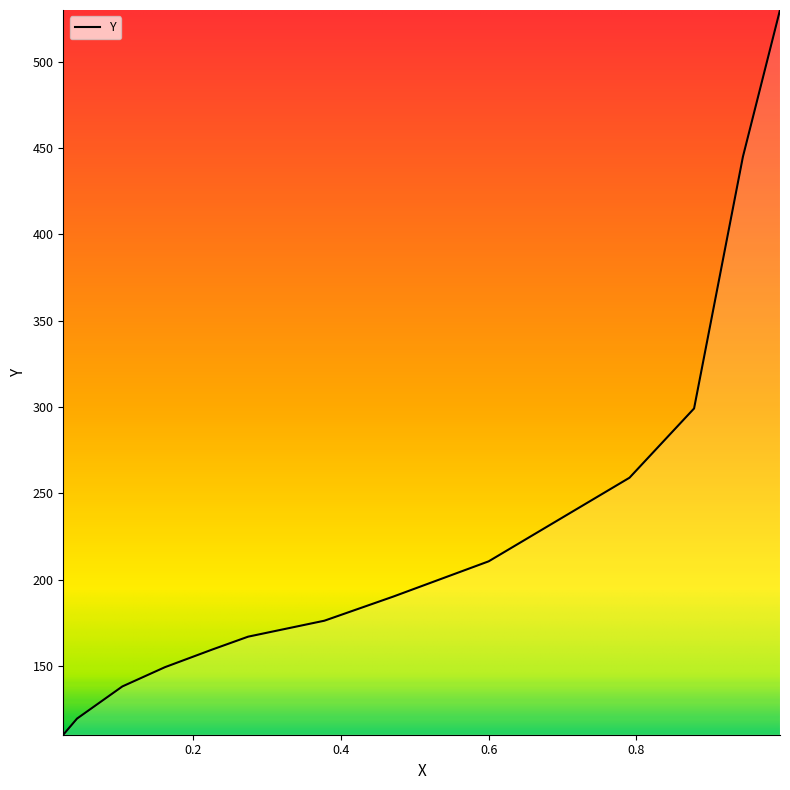

What is the minimum value shown in the chart?

110.3